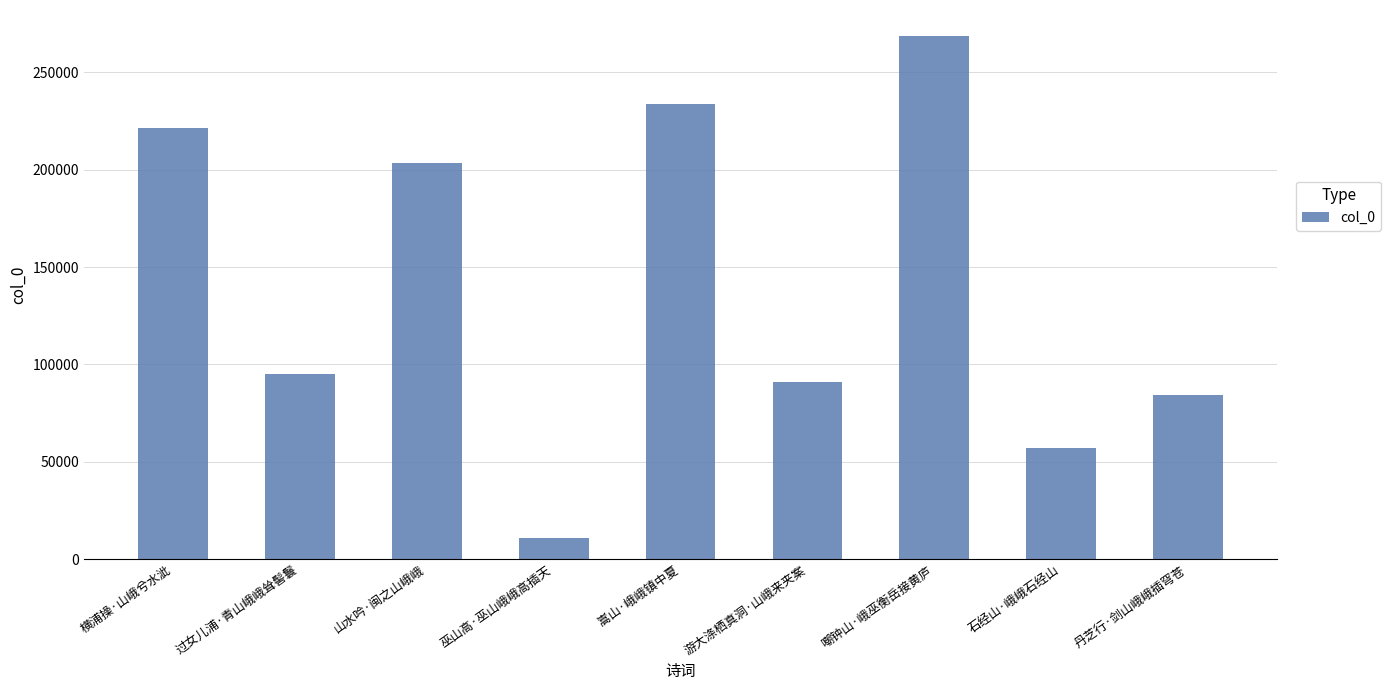

What is the difference between the values at 游大涤栖真洞·山峨来夹案 and 丹芝行·剑山峨峨插穹苍?

6708